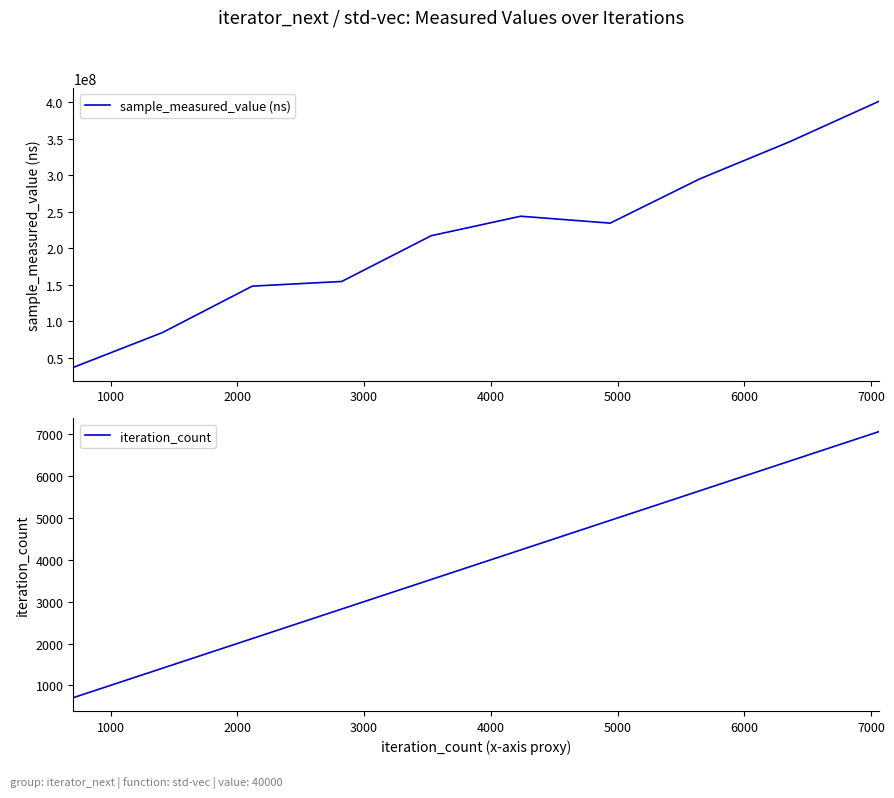

Does the chart display data point markers on the line(s)?

No